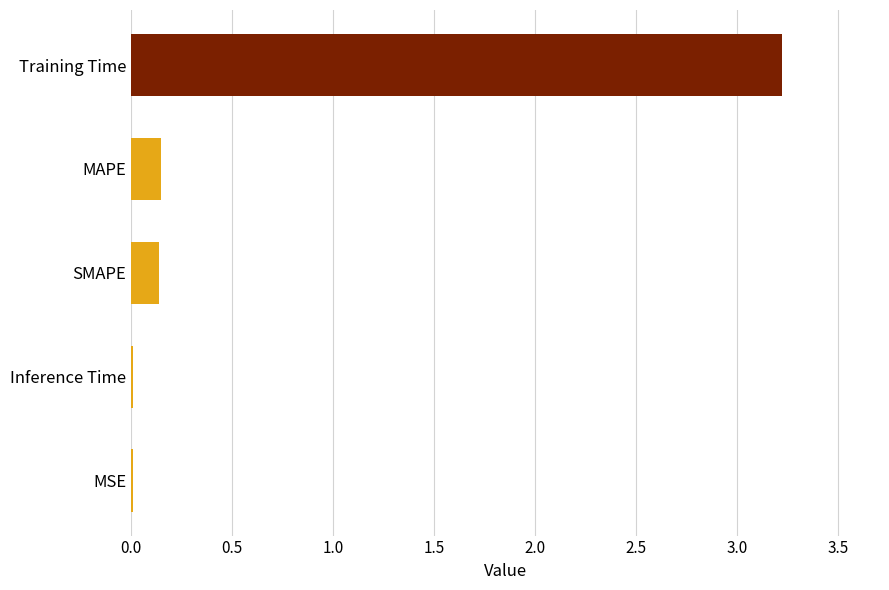

At which category does the chart reach its peak across all series?

Training Time